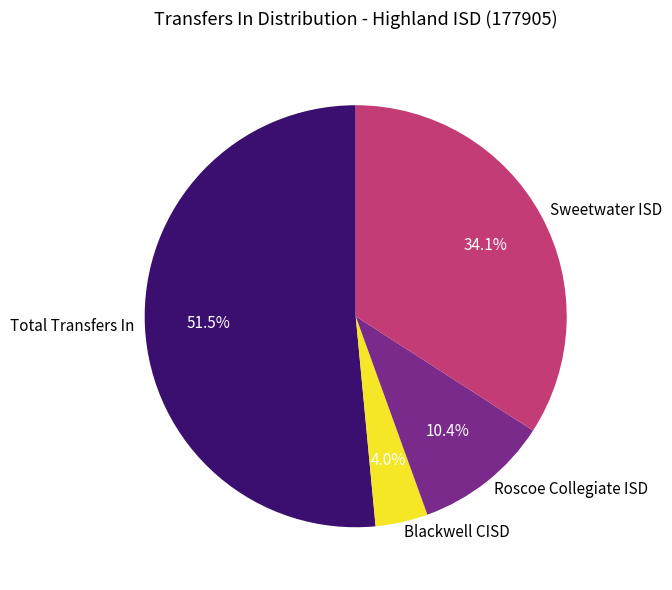

To the nearest percent, what is the combined percentage of Blackwell CISD and Total Transfers In?

56%